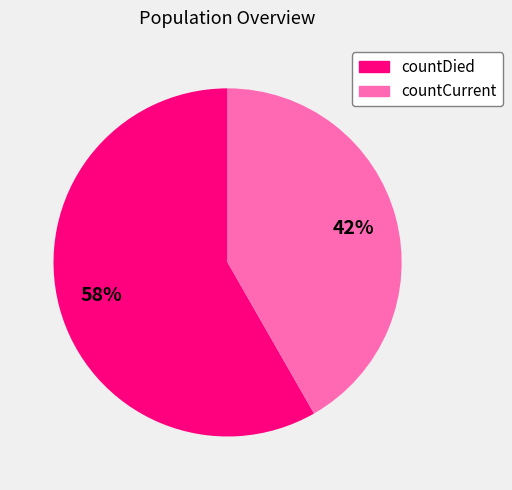

Do countCurrent and countDied together represent more than half of the pie?

Yes